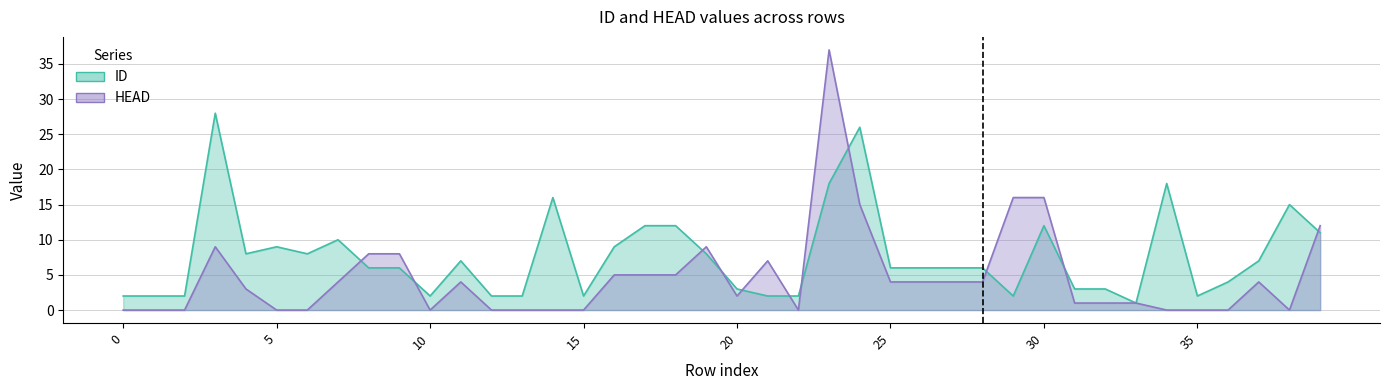

True or false: HEAD has more than 1 points higher than both neighbors.

True